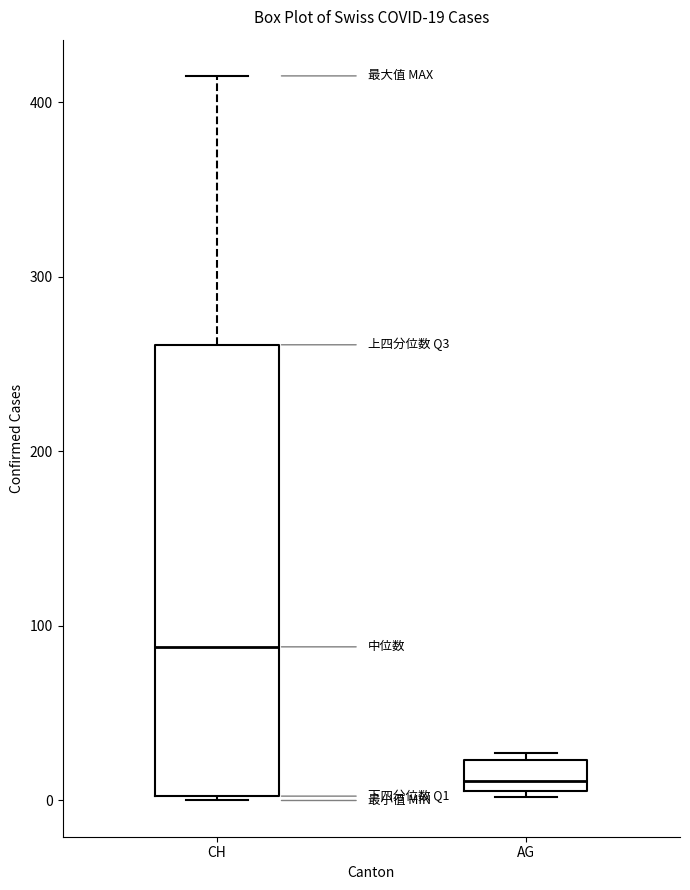

Which box has the lowest median line?

AG